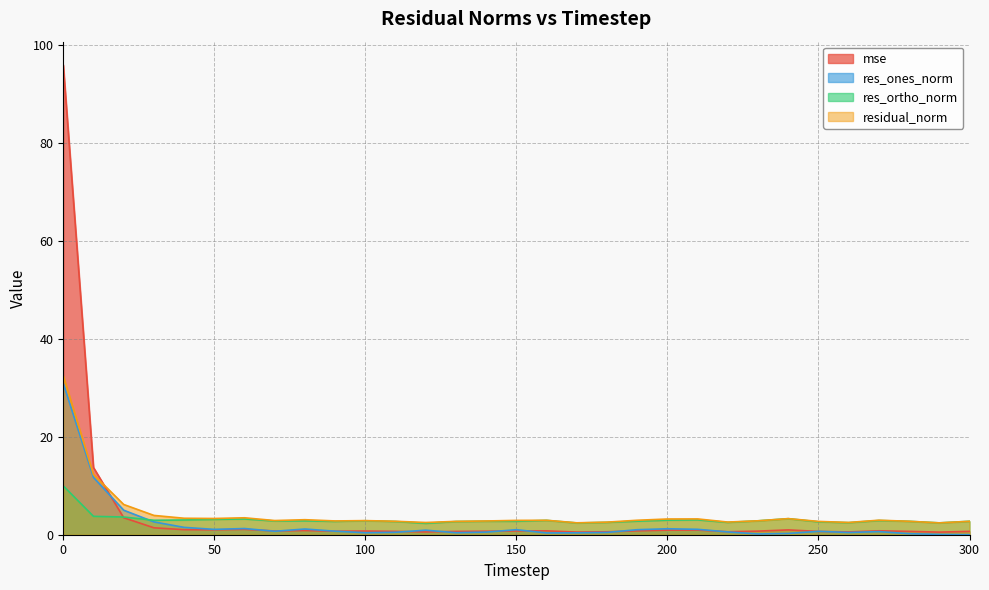

Is it true that res_ortho_norm equals 3.7 at 100?

False